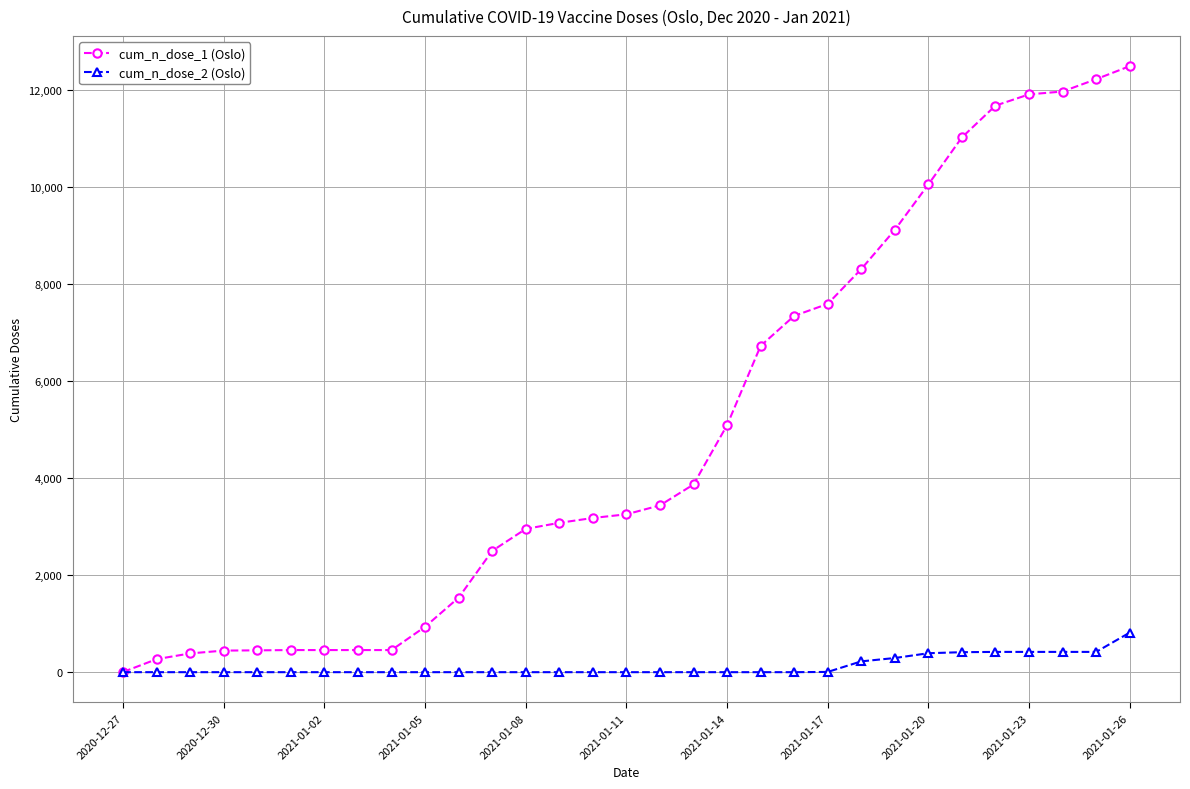

Rank the series by their average value, from highest to lowest.

cum_n_dose_1 (Oslo), cum_n_dose_2 (Oslo)